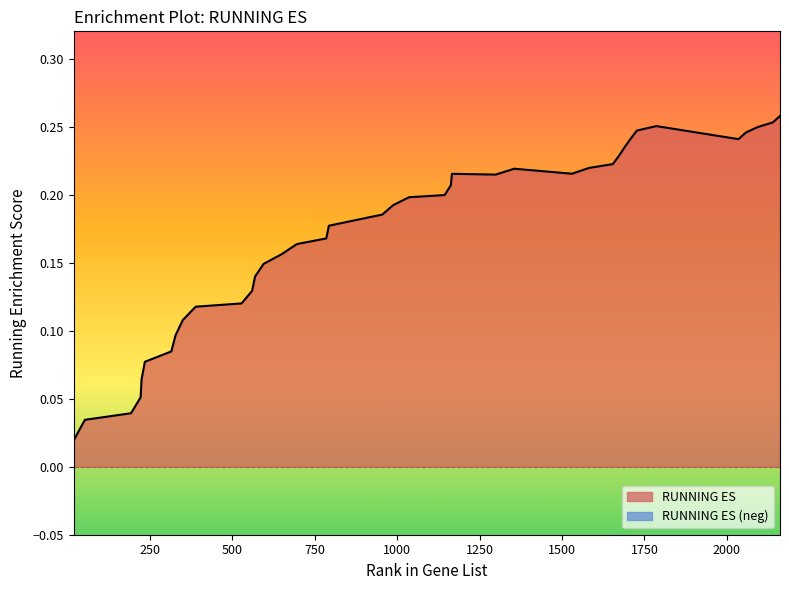

Reading left to right, transcribe all the data shown in this chart.

19=0.0	53=0.0	193=0.0	222=0.1	225=0.1	235=0.1	315=0.1	328=0.1	350=0.1	389=0.1	528=0.1	560=0.1	569=0.1	595=0.1	650=0.2	696=0.2	785=0.2	793=0.2	875=0.2	955=0.2	988=0.2	1036=0.2	1144=0.2	1163=0.2	1166=0.2	1299=0.2	1355=0.2	1530=0.2	1582=0.2	1654=0.2	1673=0.2	1690=0.2	1708=0.2	1727=0.2	1786=0.3	2035=0.2	2058=0.2	2094=0.2	2139=0.3	2161=0.3